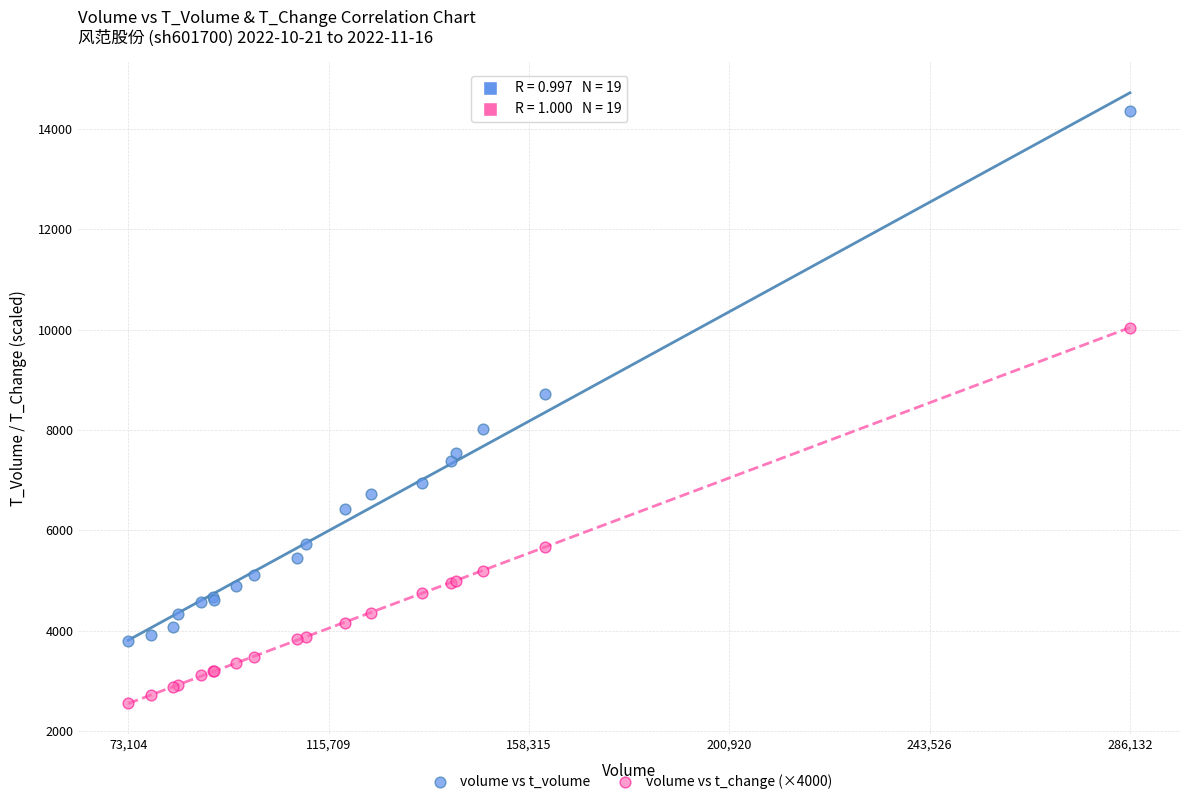

Across all series, what Y value is closest to 8458?

8712